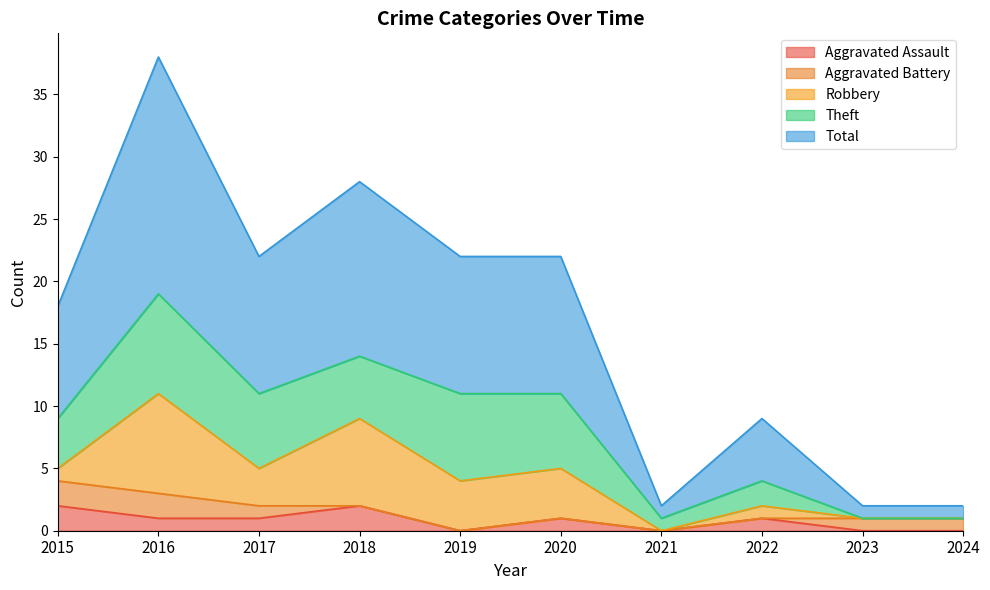

Reading right to left, list all the values displayed in this chart.

Aggravated Assault: 2024=0	2023=0	2022=1	2021=0	2020=1	2019=0	2018=2	2017=1	2016=1	2015=2
Aggravated Battery: 2024=1	2023=1	2022=0	2021=0	2020=0	2019=0	2018=0	2017=1	2016=2	2015=2
Robbery: 2024=0	2023=0	2022=1	2021=0	2020=4	2019=4	2018=7	2017=3	2016=8	2015=1
Theft: 2024=0	2023=0	2022=2	2021=1	2020=6	2019=7	2018=5	2017=6	2016=8	2015=4
Total: 2024=1	2023=1	2022=5	2021=1	2020=11	2019=11	2018=14	2017=11	2016=19	2015=9